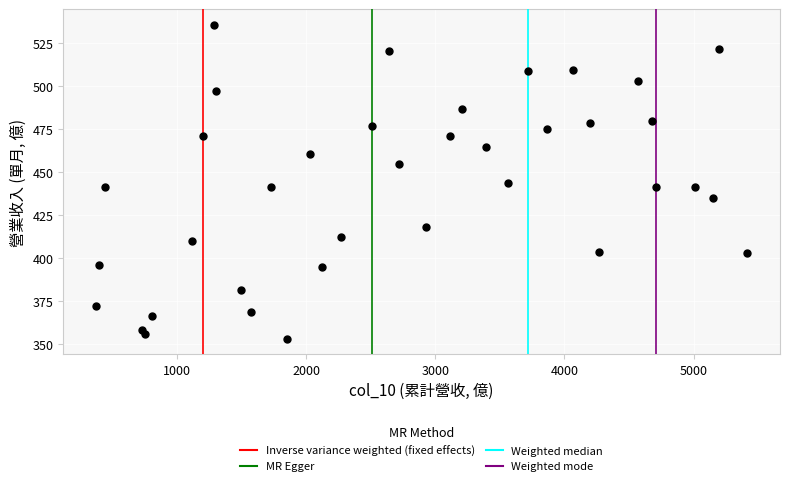

What is the range of X values (max minus min)?

5044.6